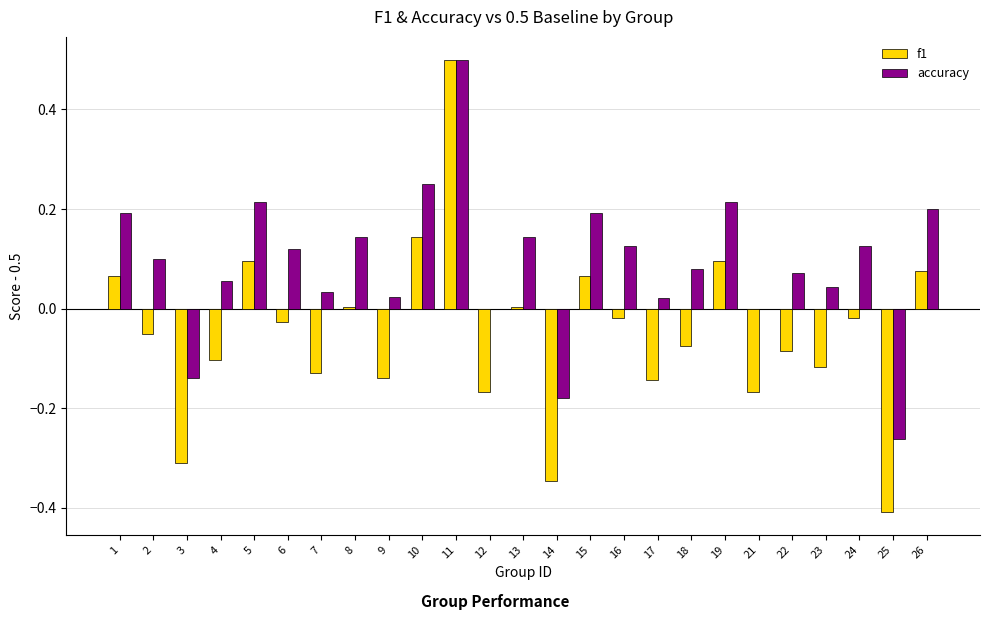

How many categories are shown in the chart?

25